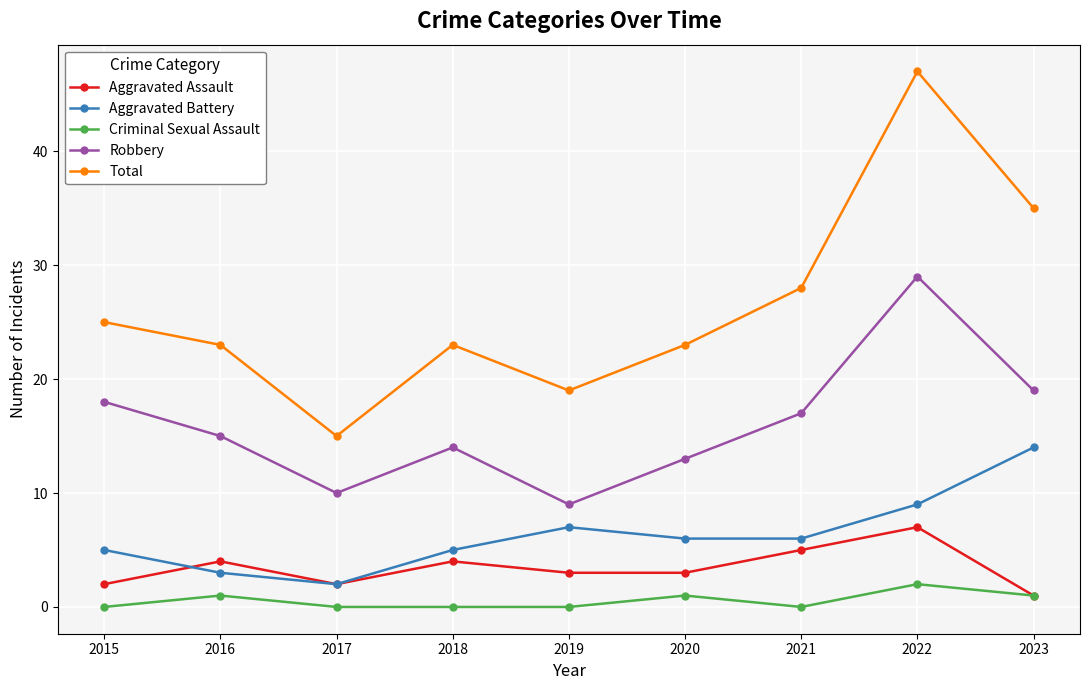

How many series are shown in this chart?

5